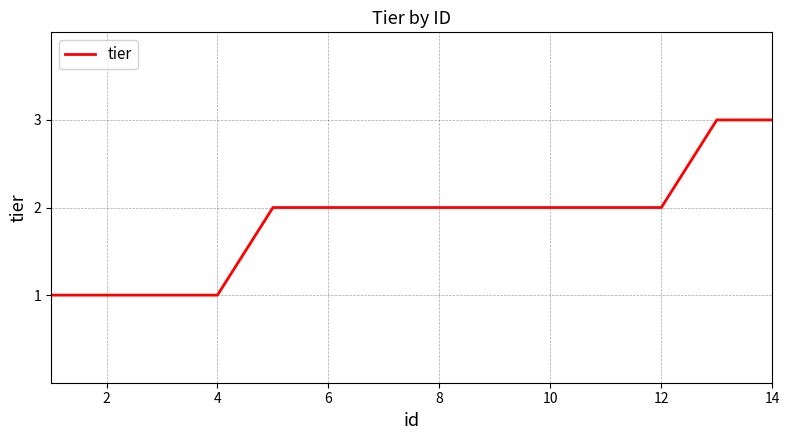

What is the sum of all values?

26